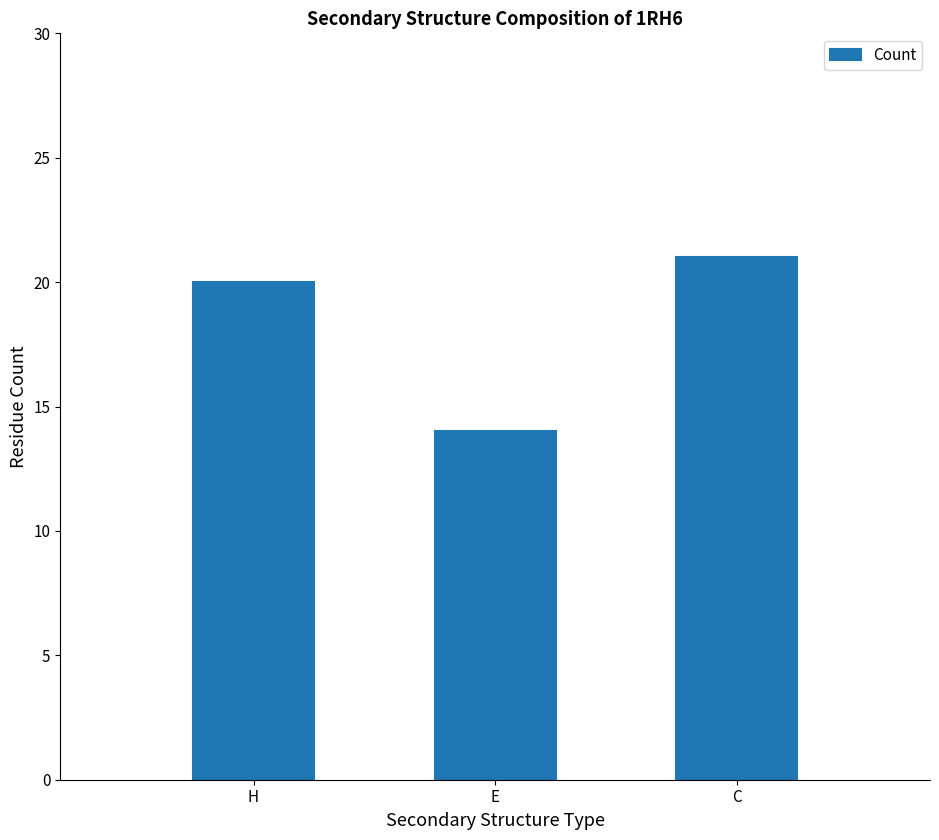

List the labels in order of value, largest first.

C, H, E